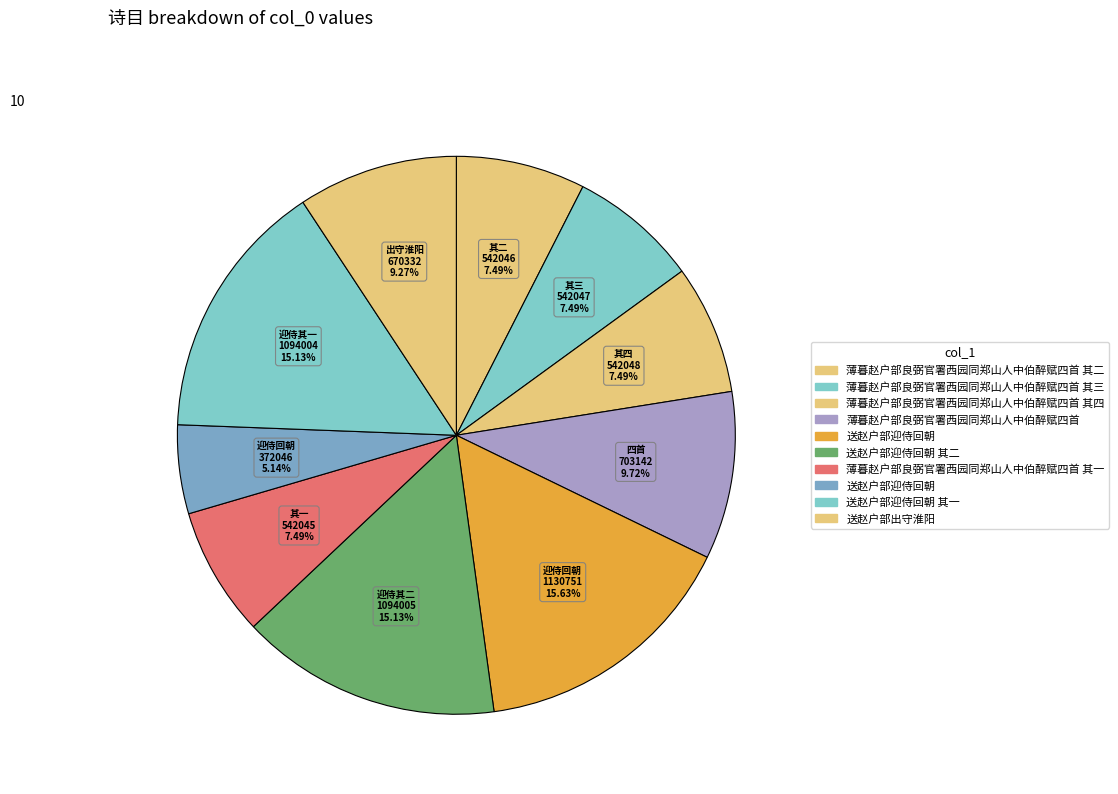

Count the number of slices in the pie.

10